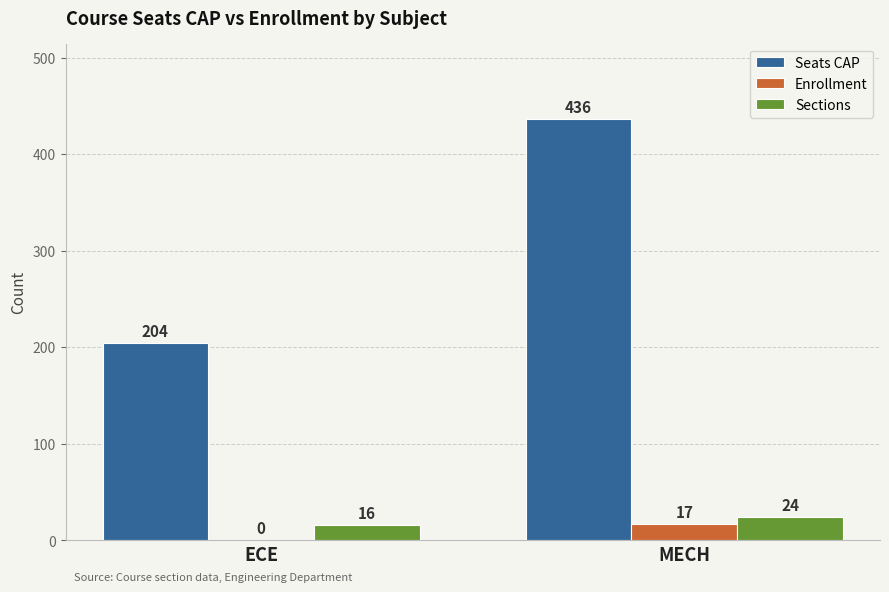

Reading left to right, extract all data points from this chart.

Seats CAP: 204	436
Enrollment: 0	17
Sections: 16	24